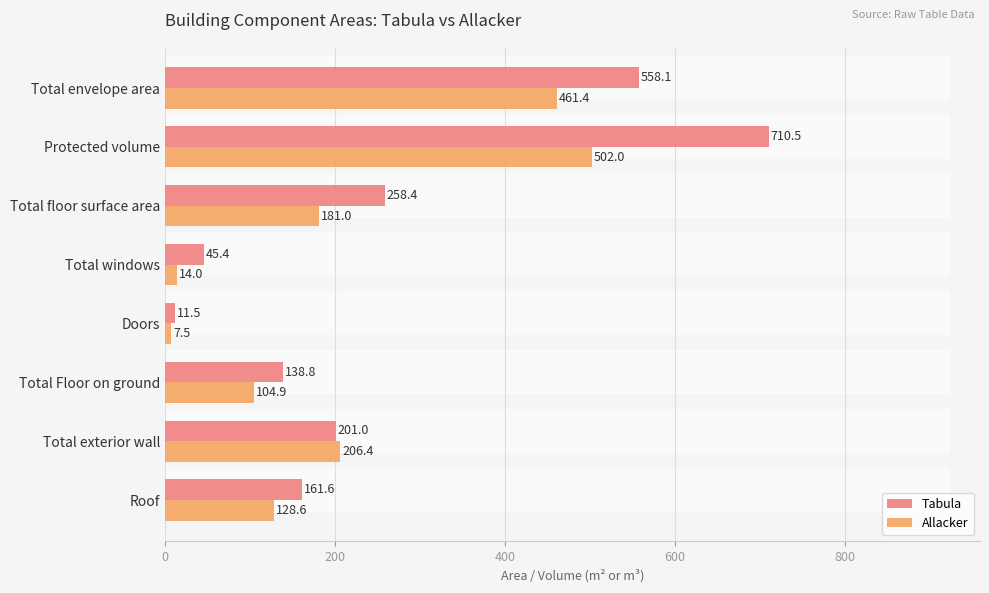

Which series has the largest total across all categories?

Tabula